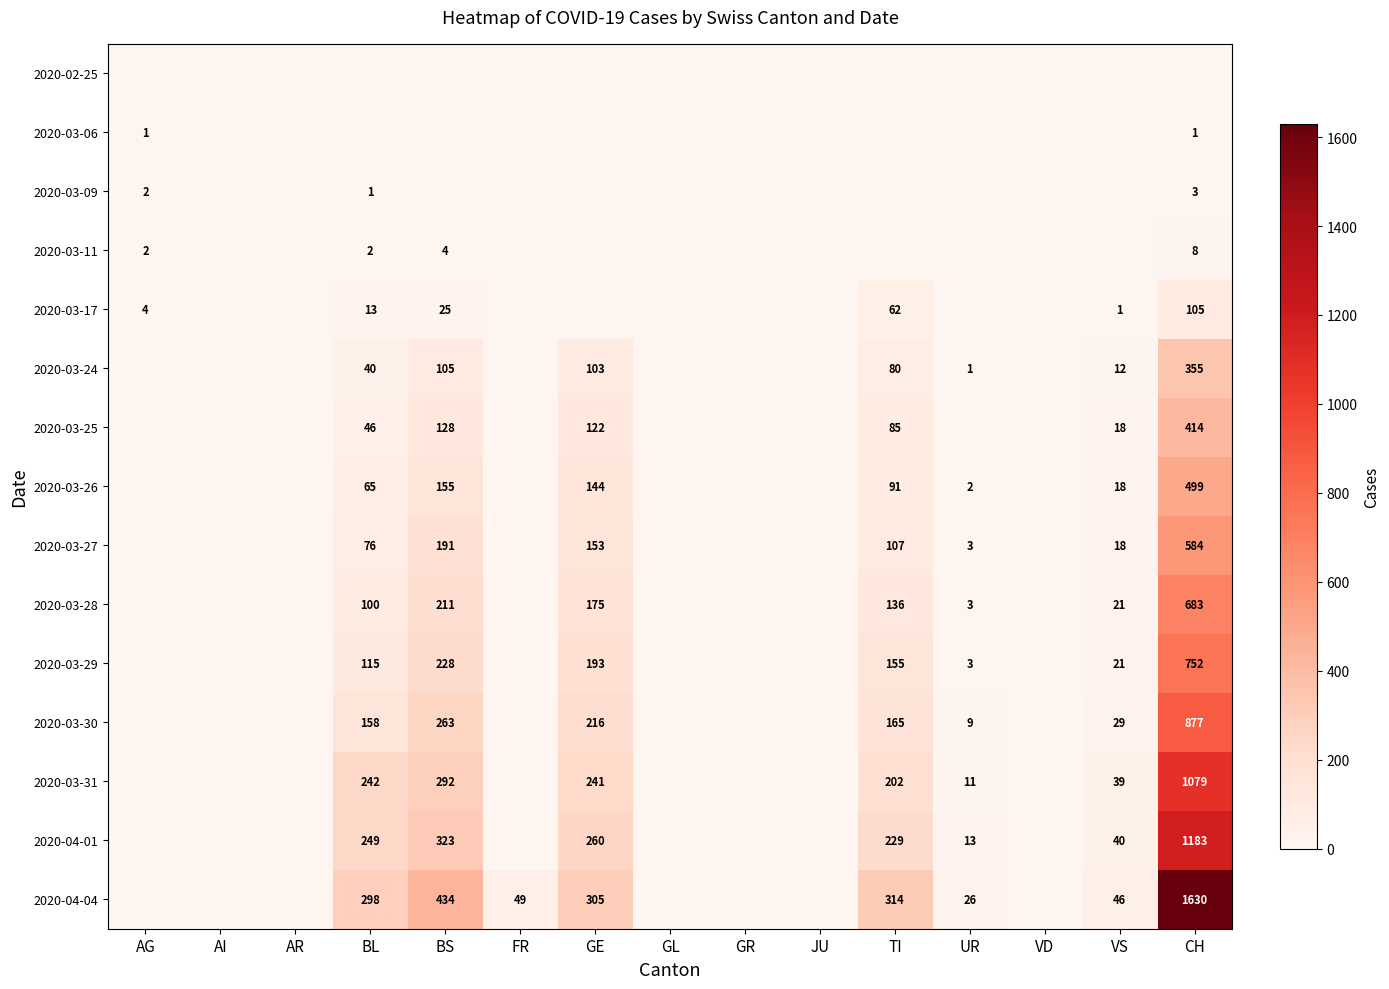

True or false: 2020-03-17 has a value of 50 at CH.

False